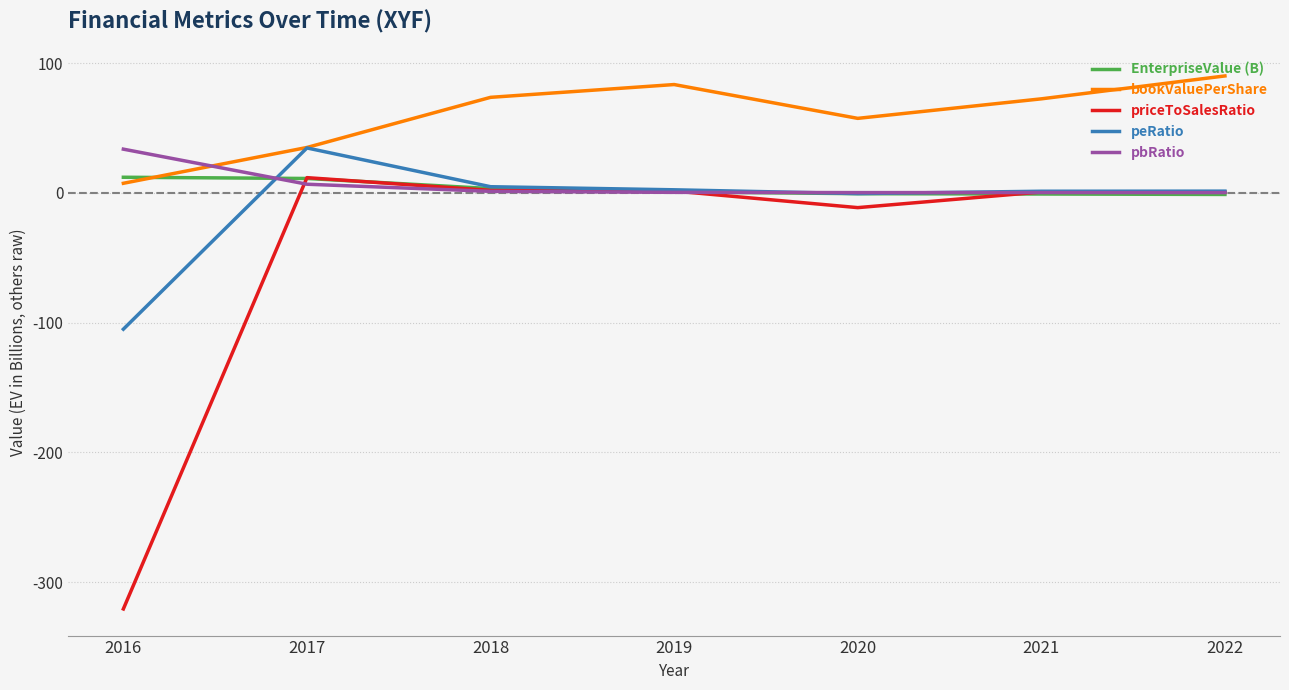

Is this an area chart (filled region under the line)?

No